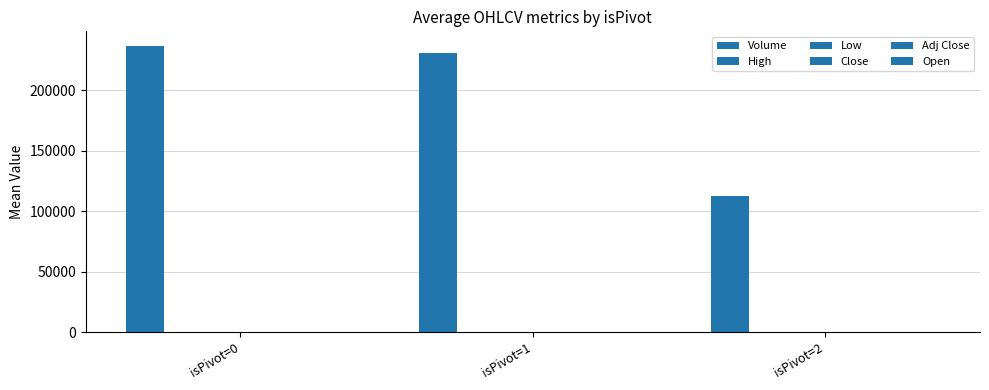

Which series has the largest total across all categories?

Volume